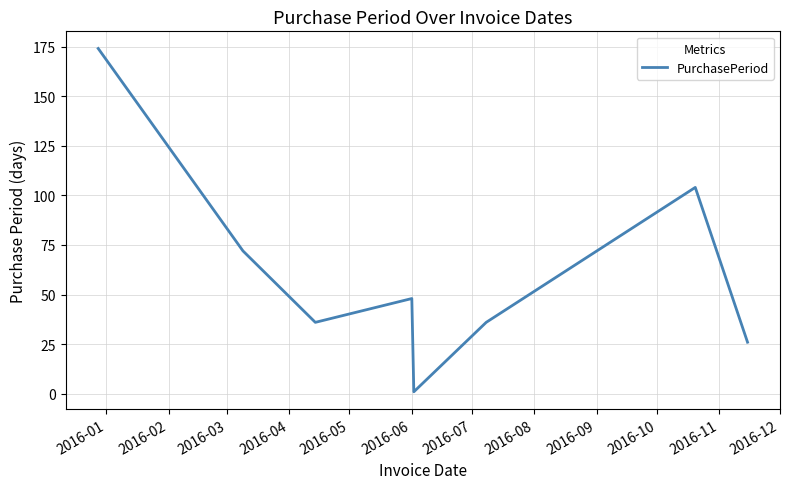

What is the maximum value shown in the chart?

174